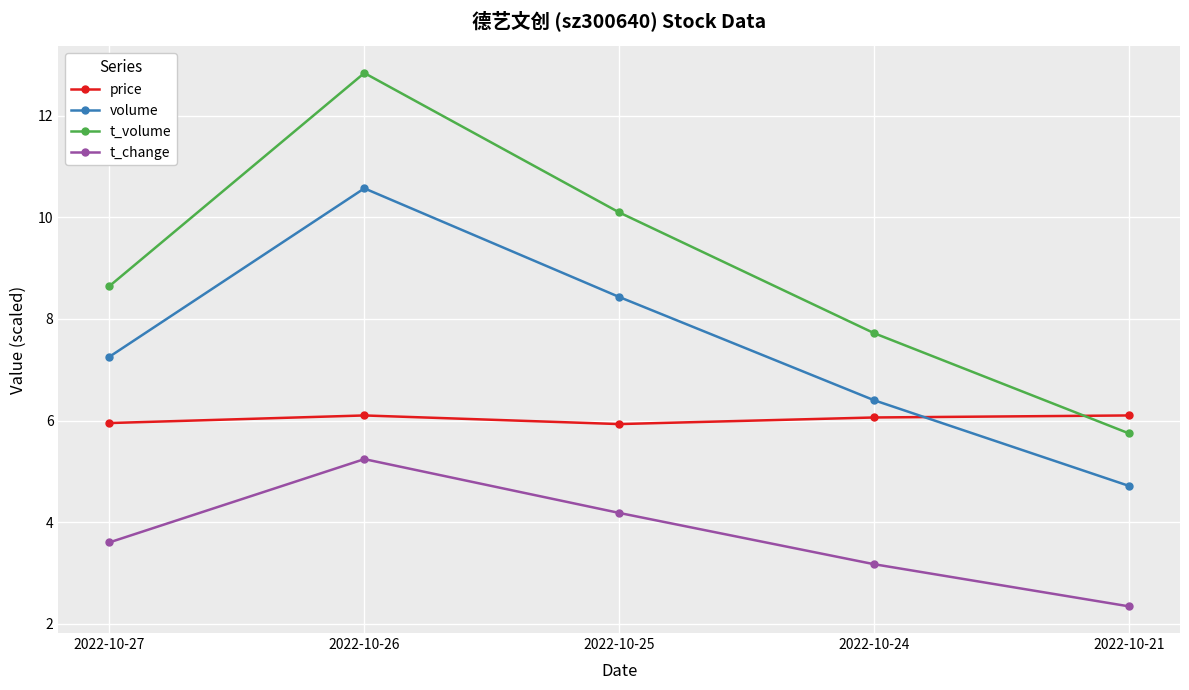

The value of volume at 2022-10-25 is 8.4. True or false?

True